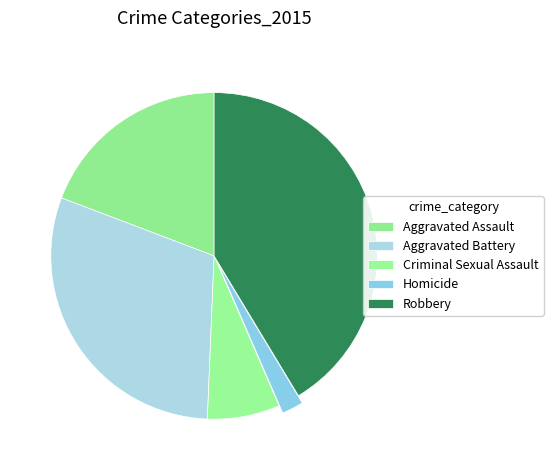

How many segments does this pie chart have?

5